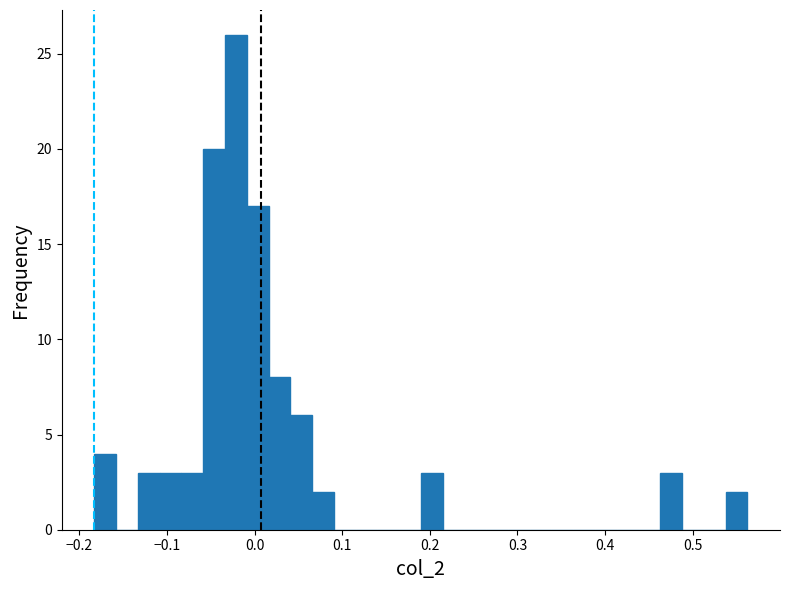

Read against the x-axis, roughly where is the centre of the tallest bar?

-0.02